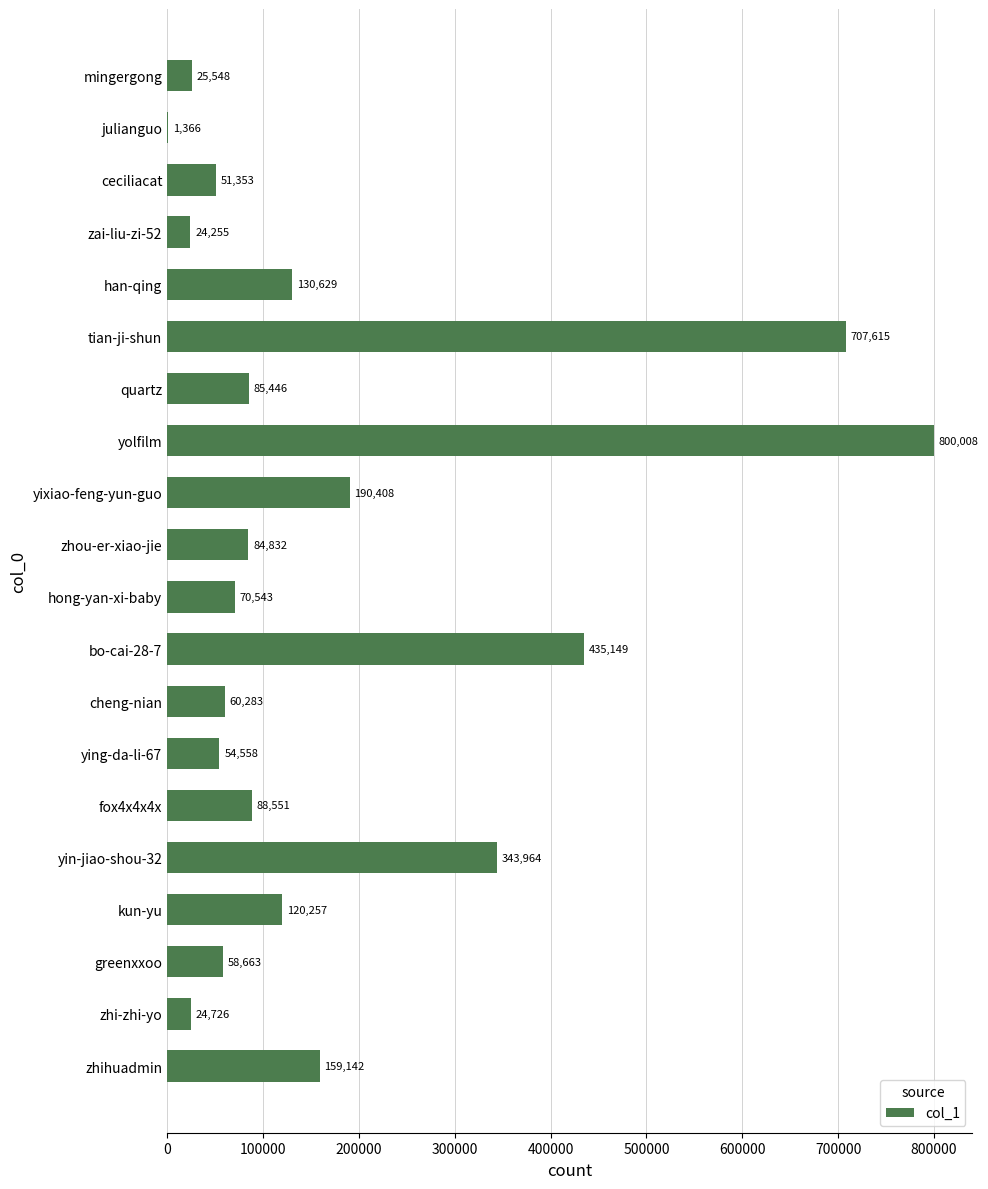

Which has a higher value, yolfilm or hong-yan-xi-baby?

yolfilm